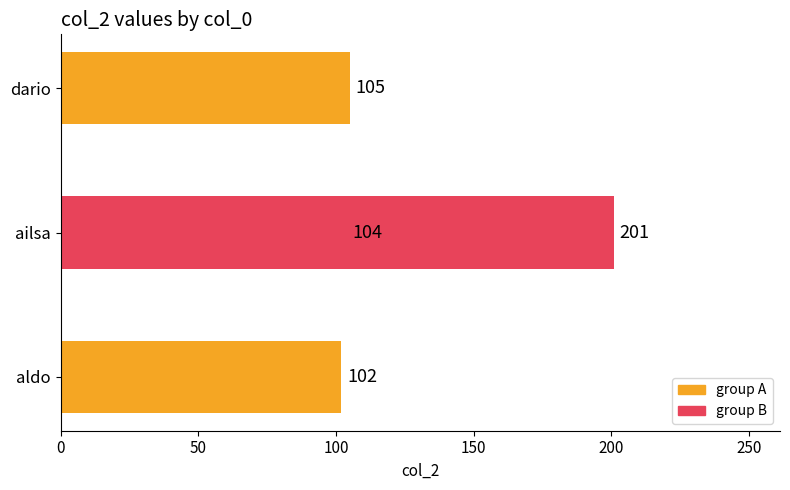

What is the smallest value displayed?

102